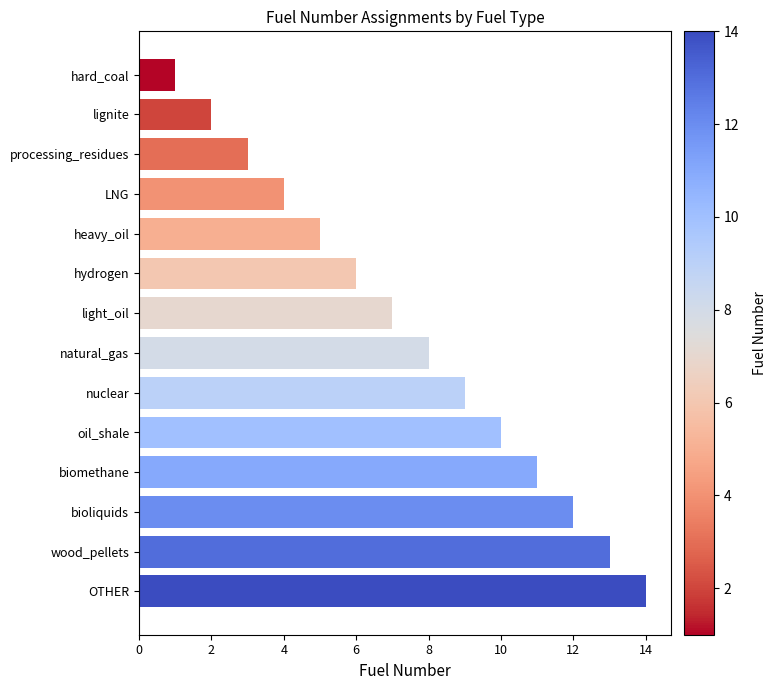

What is the label of the 9th bar from the top?

nuclear